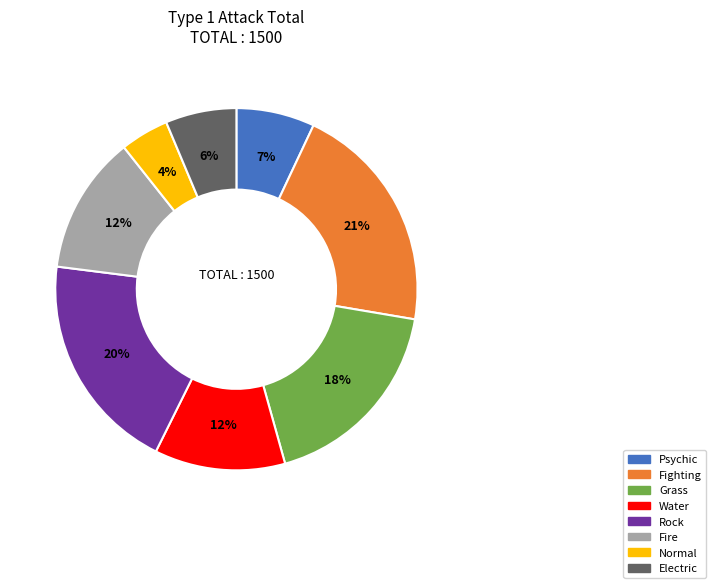

What percentage is the Grass slice, to the nearest percent?

18%